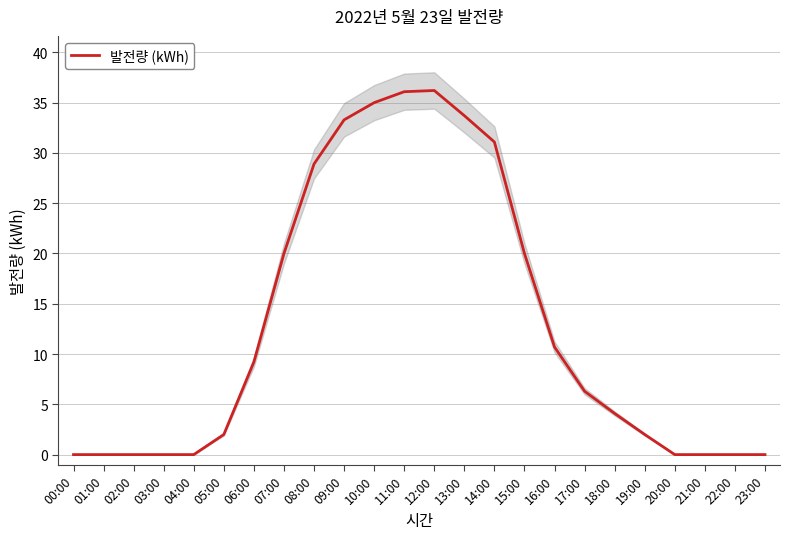

Is it true that the value at 11:00 is 36.1?

True